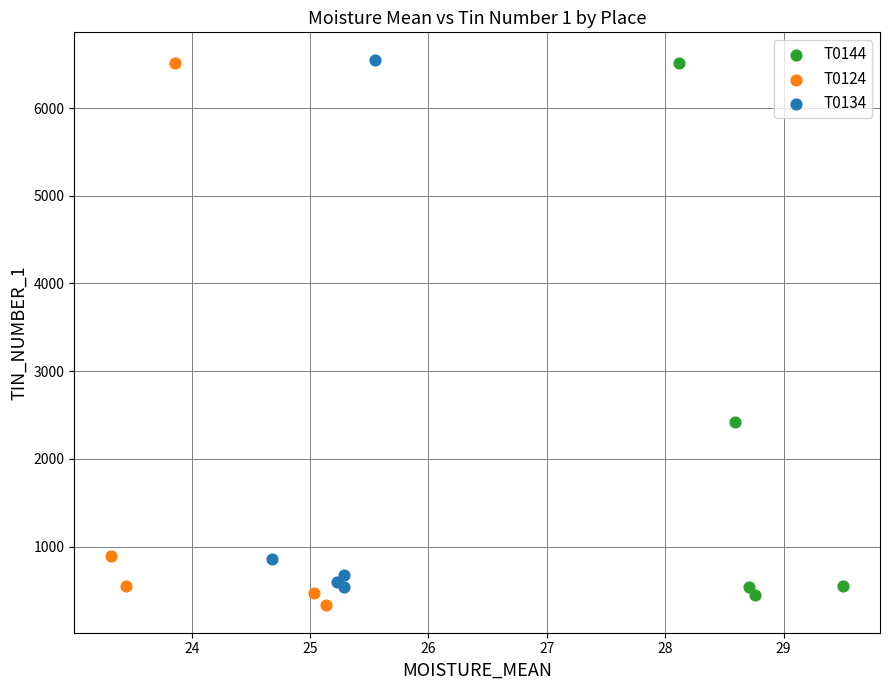

What are all the series names shown in the legend?

T0144, T0124, T0134